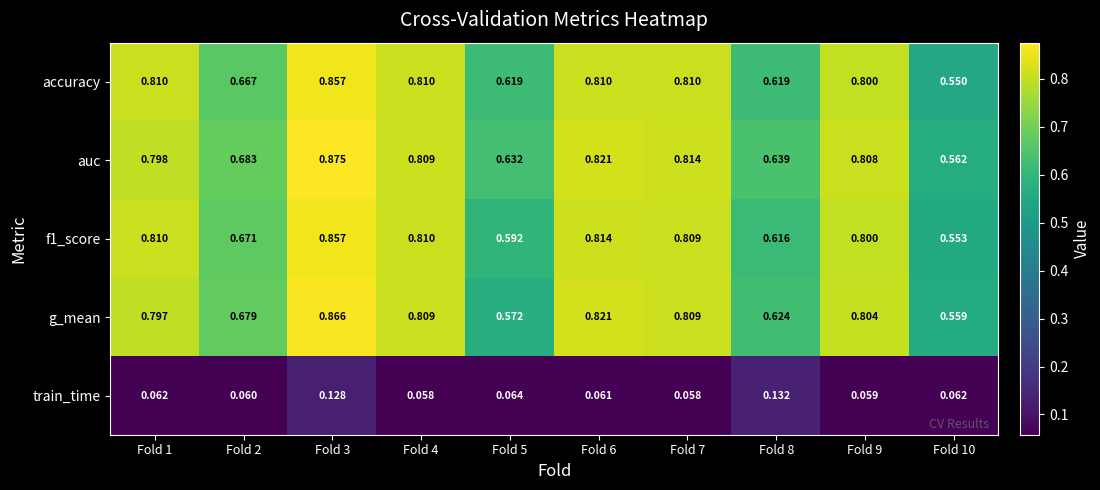

Which series has the largest total across all categories?

auc